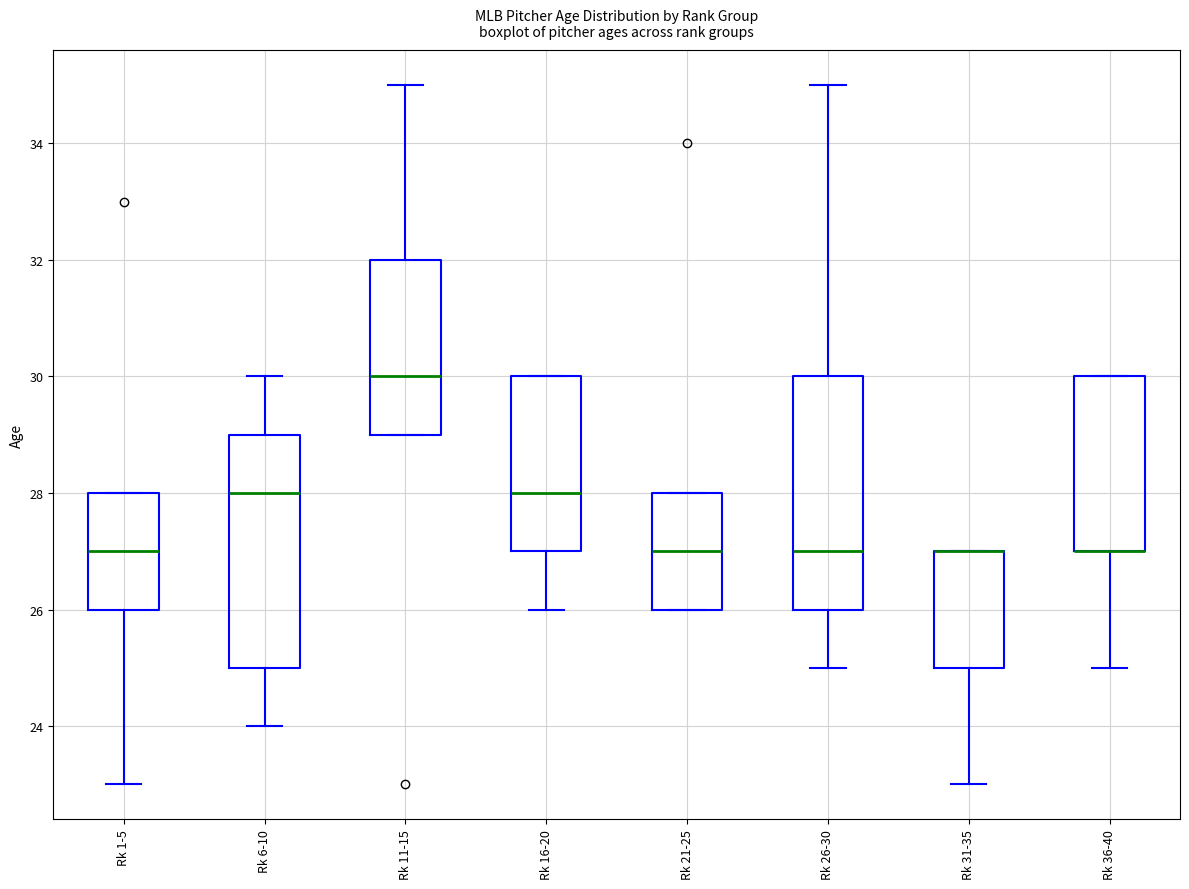

Reading left to right, read every box against the y-axis: the position of its median line, the range the box covers, and the ends of its whiskers. The values are not printed on the chart, so give them approximately, as read against the axis.

Rk 1-5: median 27, box 26 to 28, whiskers 23 to 28
Rk 6-10: median 28, box 25 to 29, whiskers 24 to 30
Rk 11-15: median 30, box 29 to 32, whiskers 29 to 35
Rk 16-20: median 28, box 27 to 30, whiskers 26 to 30
Rk 21-25: median 27, box 26 to 28, whiskers 26 to 28
Rk 26-30: median 27, box 26 to 30, whiskers 25 to 35
Rk 31-35: median 27 (drawn on the box's upper edge), box 25 to 27, whiskers 23 to 27
Rk 36-40: median 27 (drawn on the box's lower edge), box 27 to 30, whiskers 25 to 30